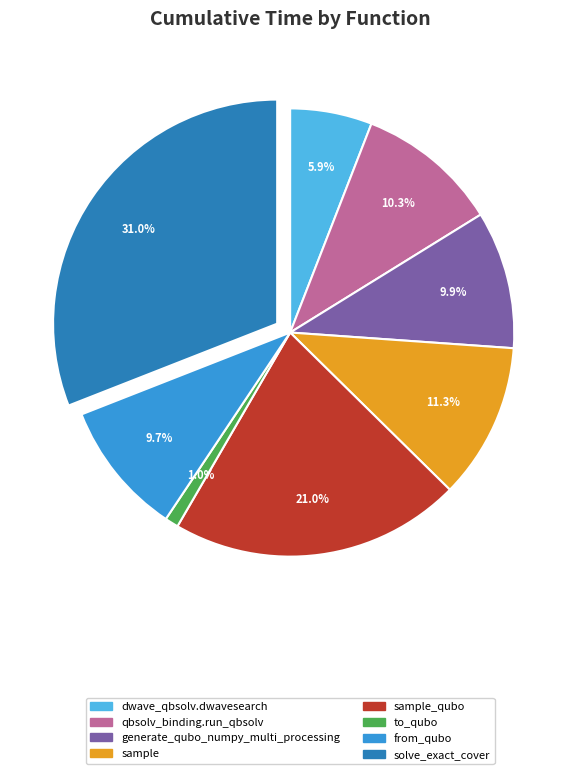

Does any single category account for the majority?

No